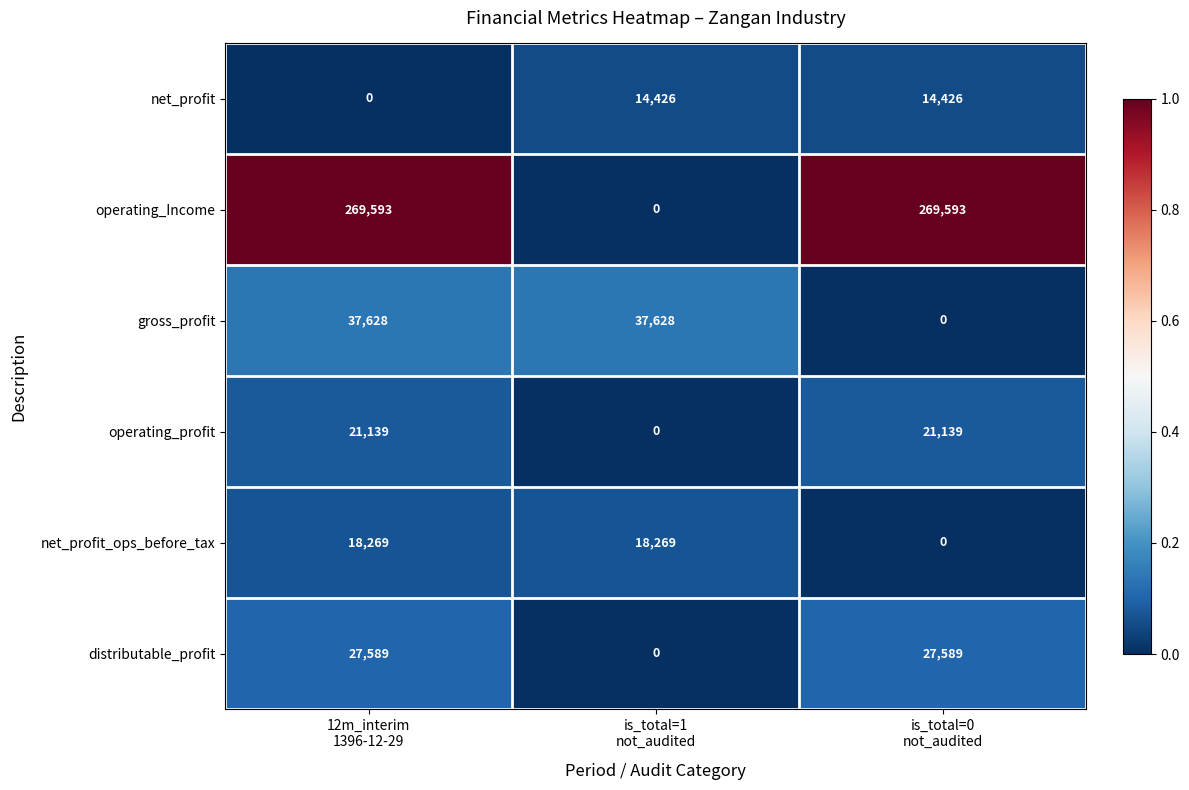

What is the difference between the highest and lowest values at 12m_interim
1396-12-29?

269593